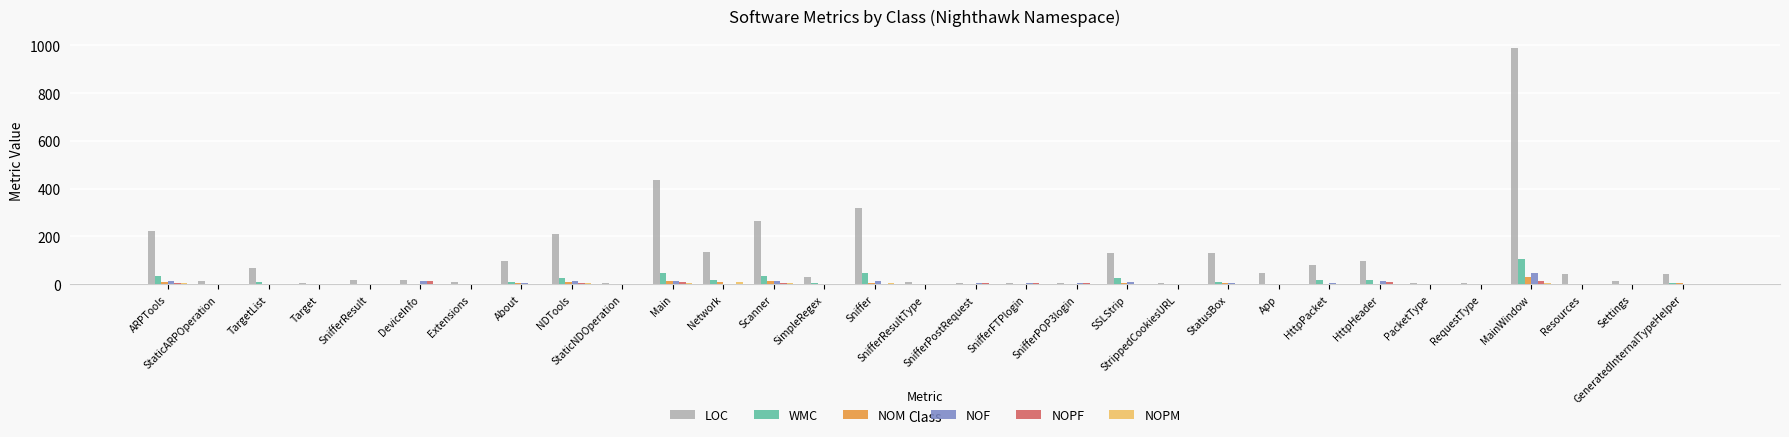

What is the greatest value displayed?

989